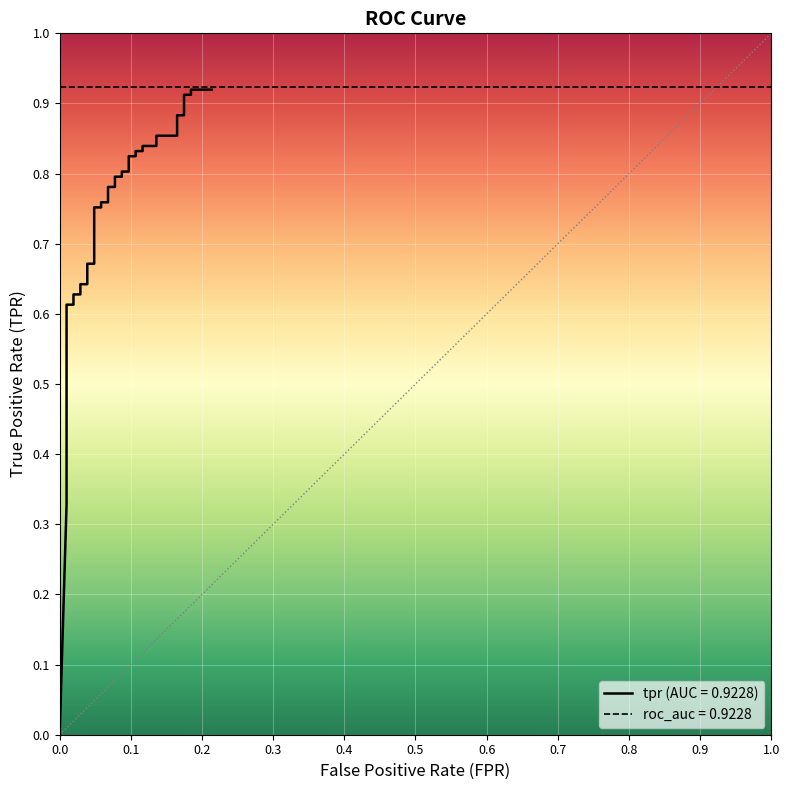

True or false: there are more than 0 points higher than both neighbors.

False